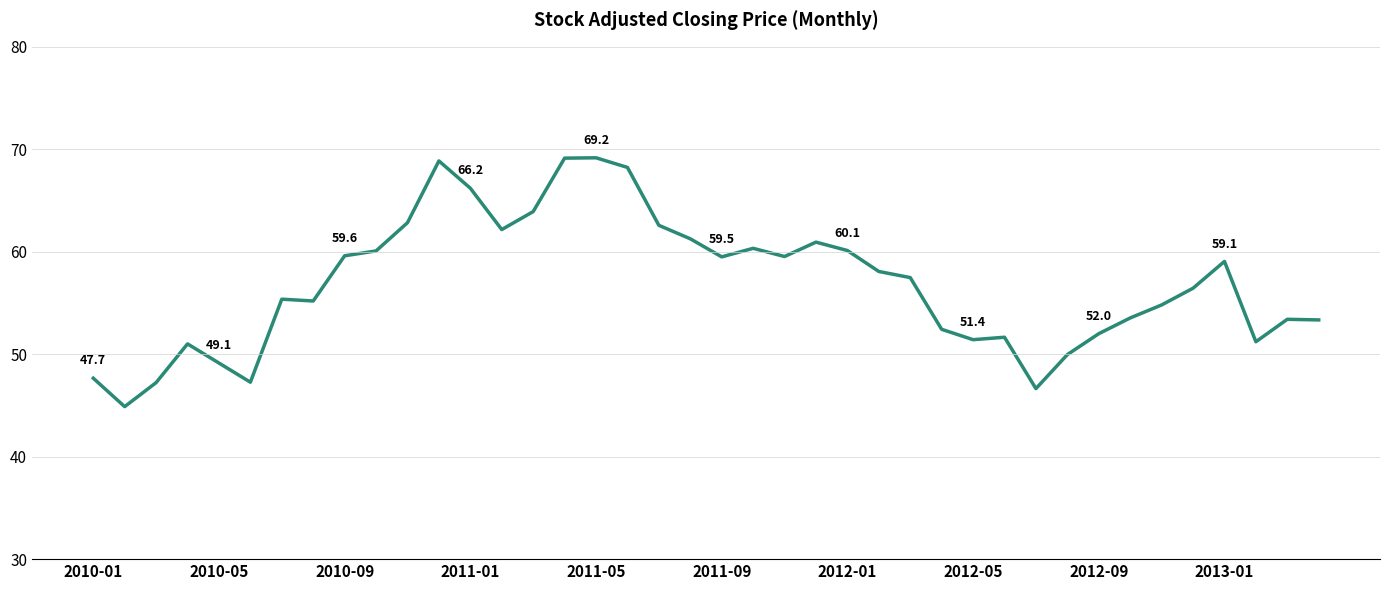

How many values are below 57?

20